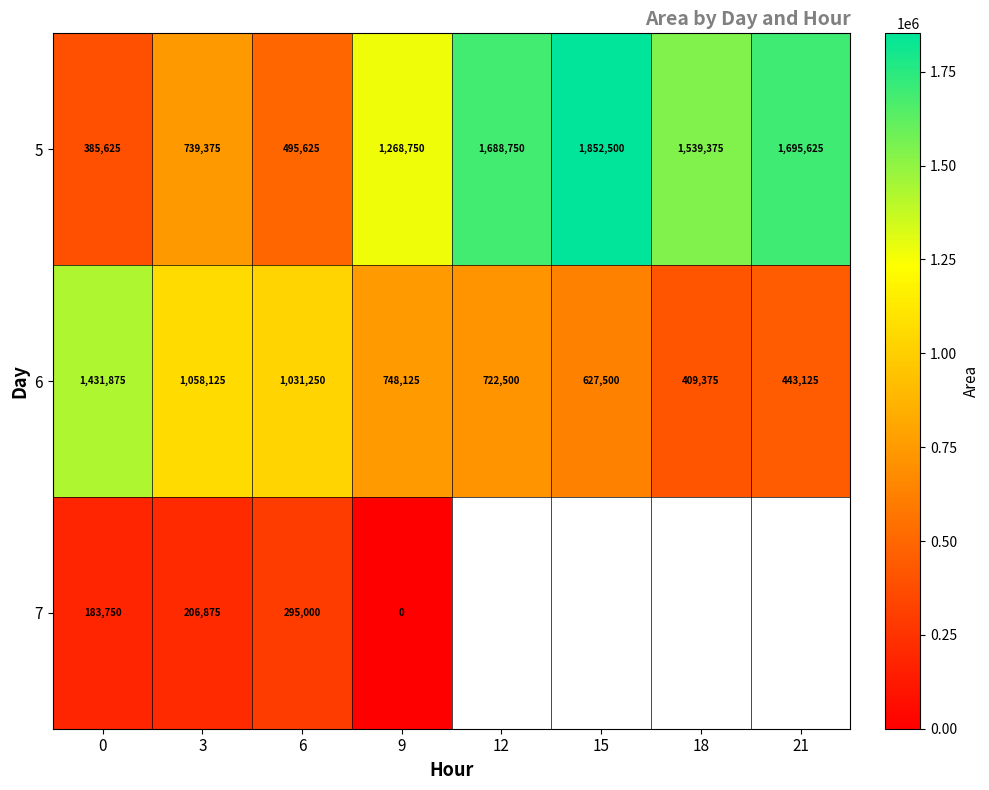

How many data points in 5 are less than 1539375?

4